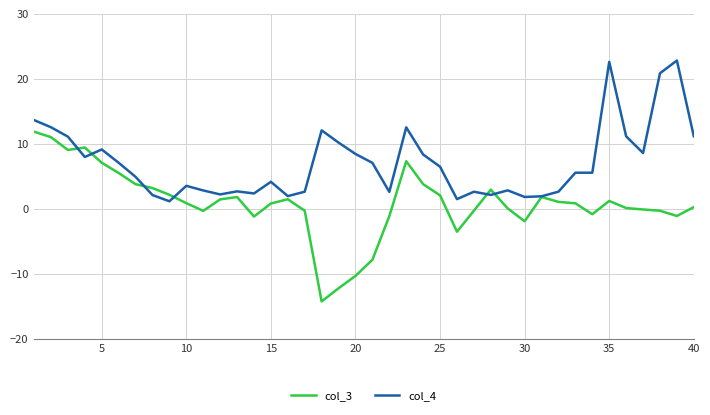

What is the difference between the maximum and minimum values in the col_4 series?

21.6